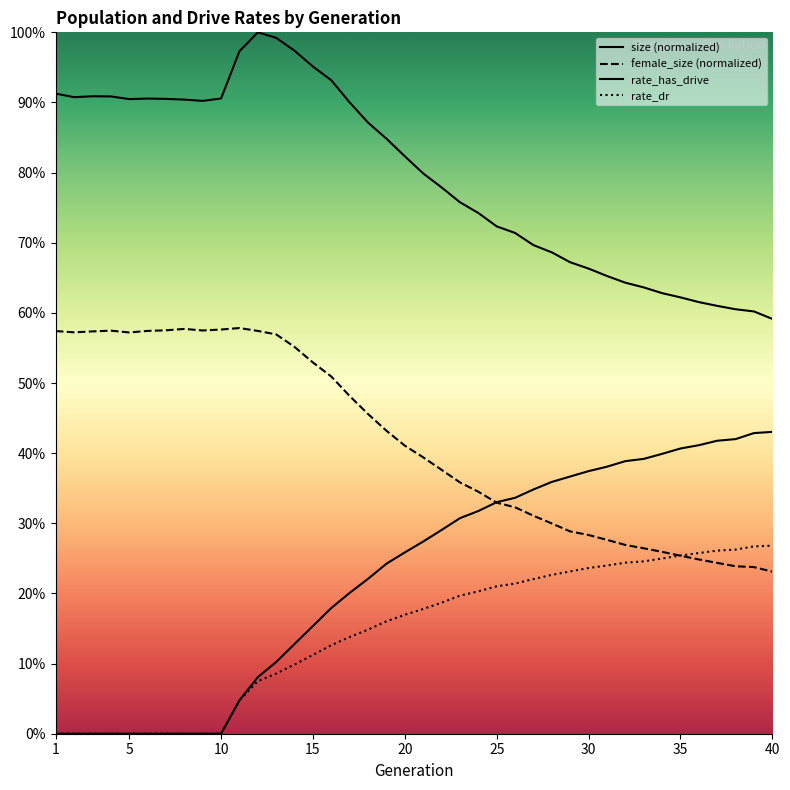

What is the difference between the maximum and minimum values in the rate_dr series?

0.3